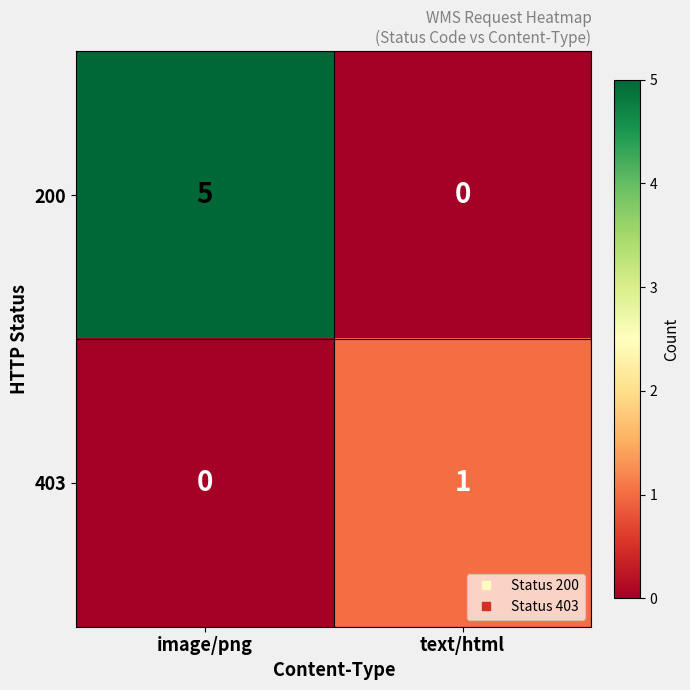

Which series has the largest total across all categories?

200